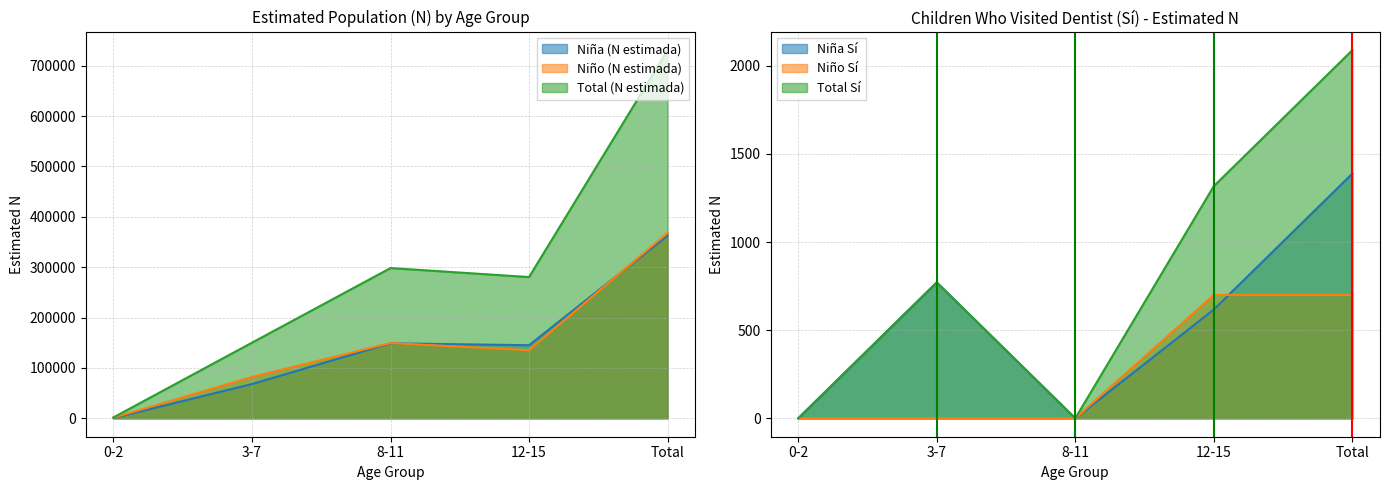

At which label does Niño (N estimada) first exceed 135255?

8-11